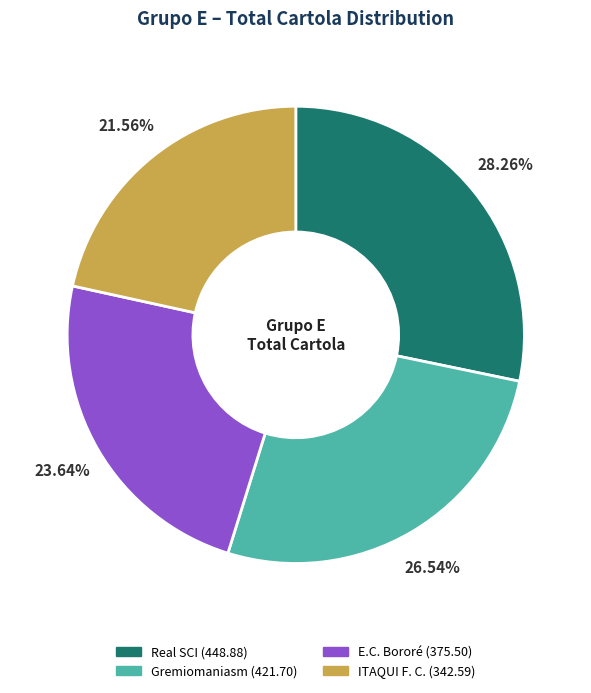

True or false: Gremiomaniasm accounts for 20% of the total.

False